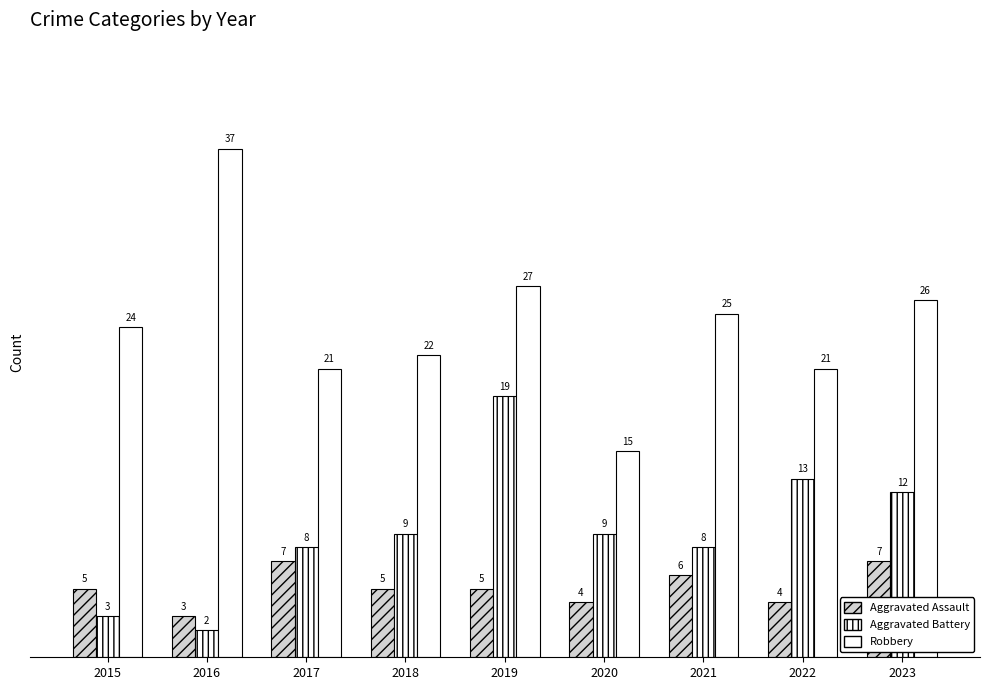

How many groups of bars are there?

9